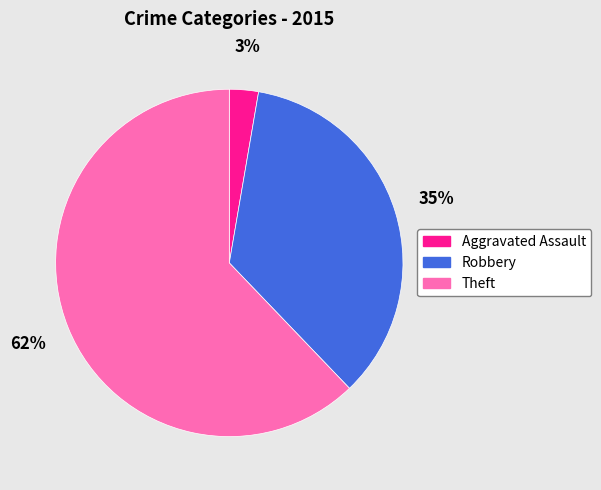

How many slices are in this pie chart?

3